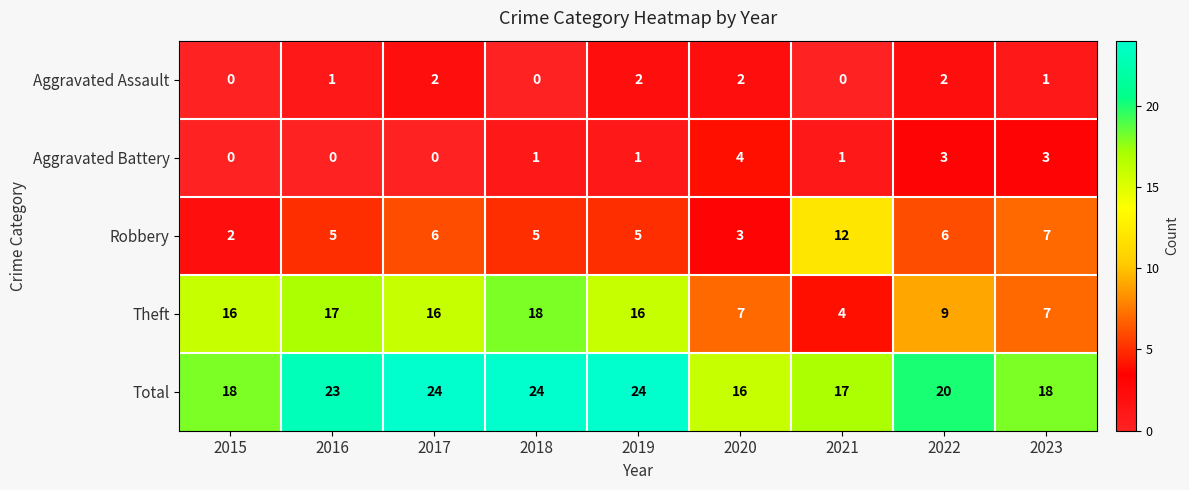

How many Total values are between 18 and 24?

7